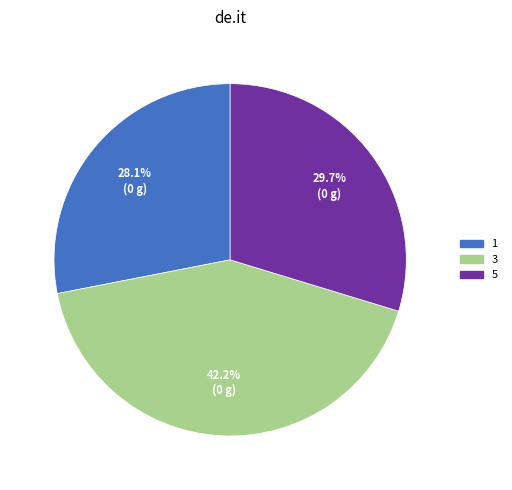

Does any single category account for the majority?

No